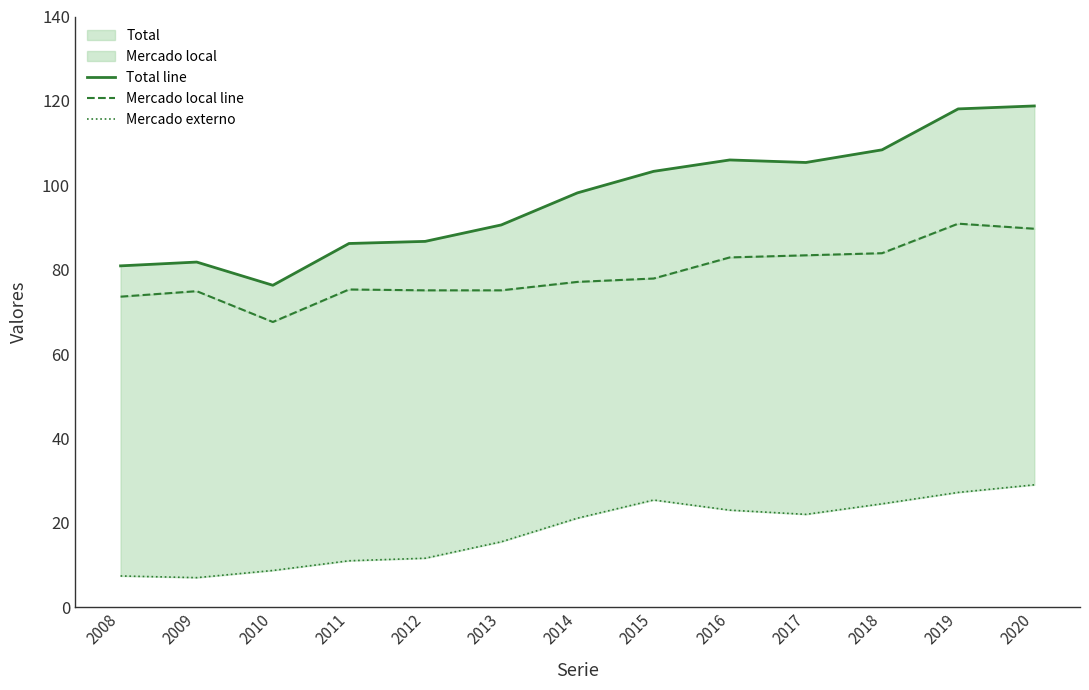

The value of Total line at 2013 is 62.4. True or false?

False